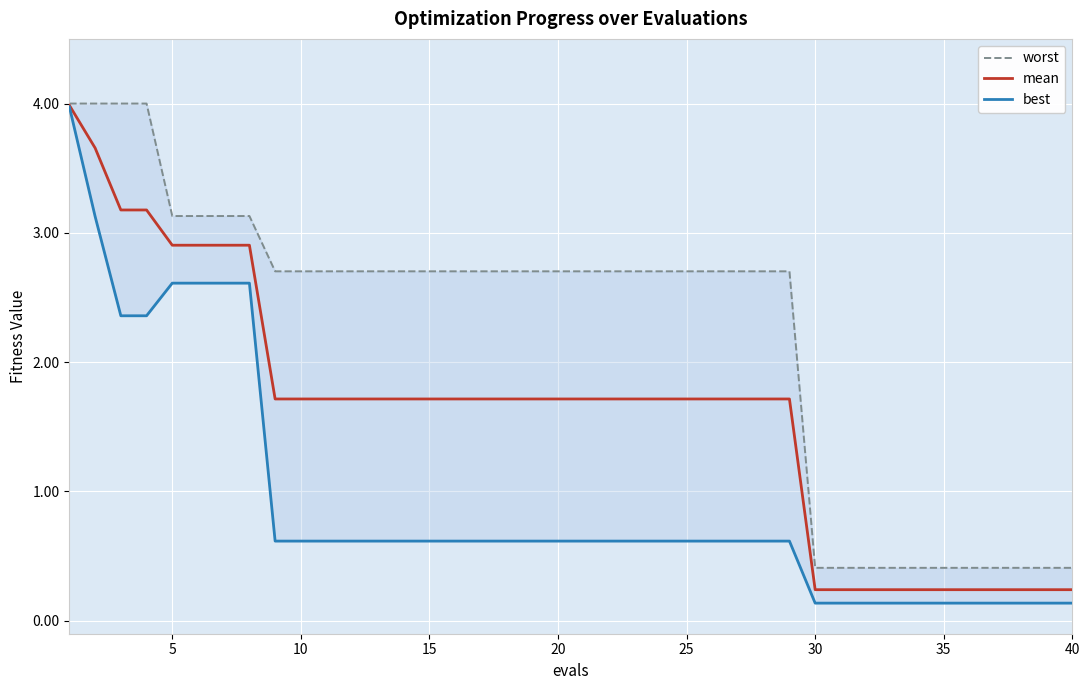

What are all the series names shown in the legend?

worst, mean, best